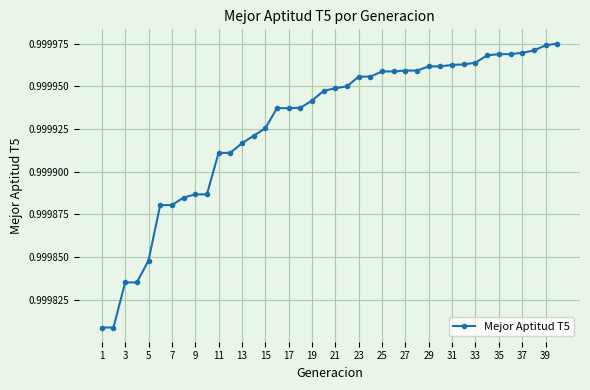

Count the values in the range 0 to 1.

40